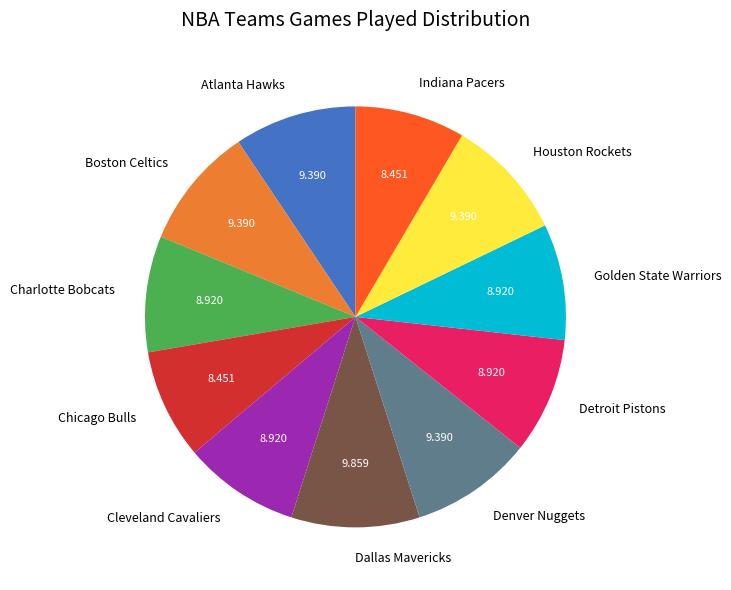

Does any single category account for the majority?

No